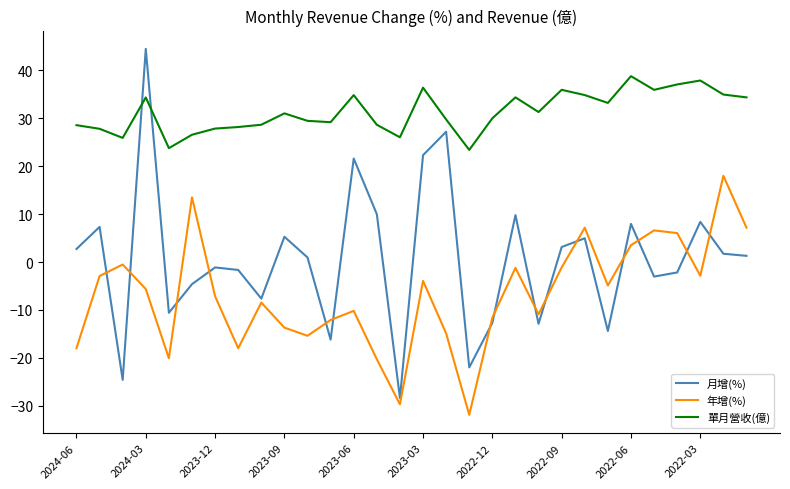

True or false: 月增(%) and 單月營收(億) intersect in this chart.

True